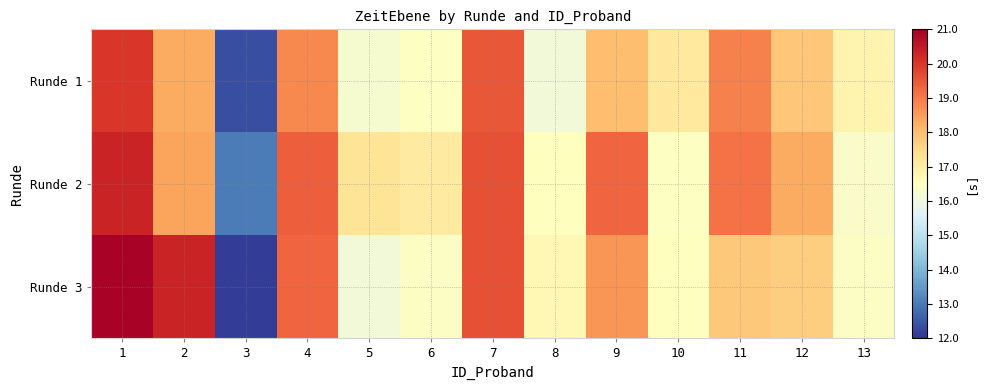

What is the minimum value shown in the chart?

12.1